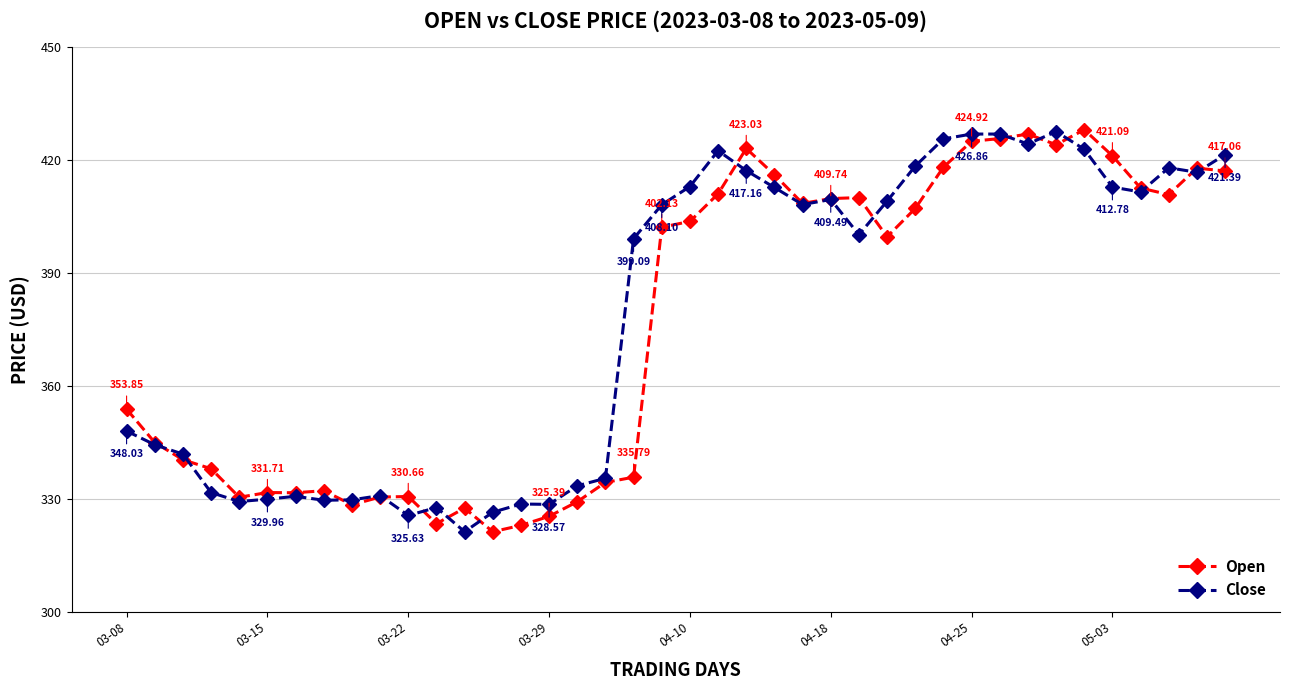

What are all the series names shown in the legend?

Open, Close